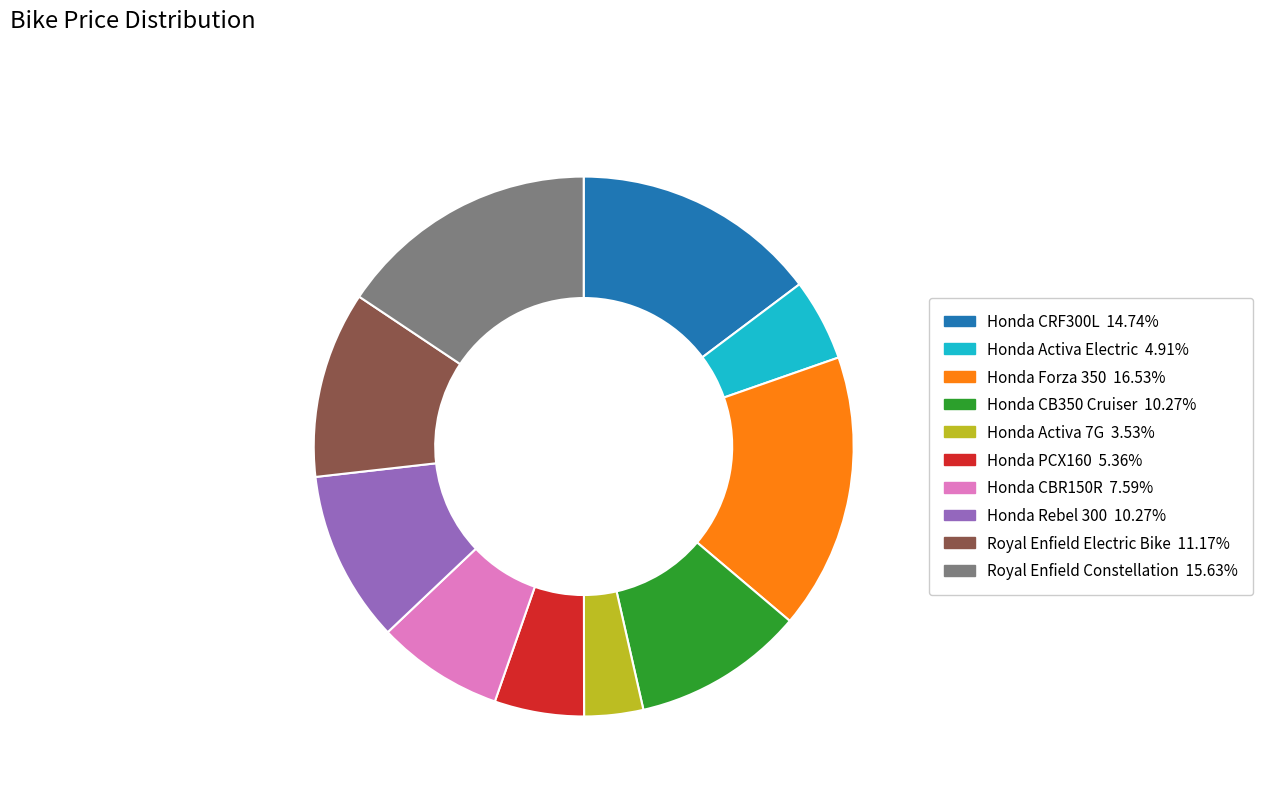

How many slices are in this pie chart?

10